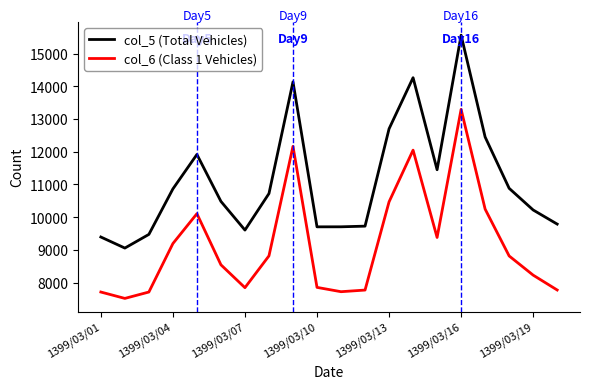

Rank the series by their average value, from lowest to highest.

col_6 (Class 1 Vehicles), col_5 (Total Vehicles)